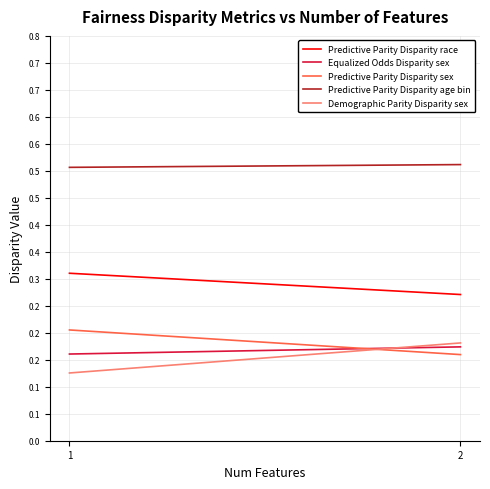

Which series changed the most between 1 and 2?

Demographic Parity Disparity sex